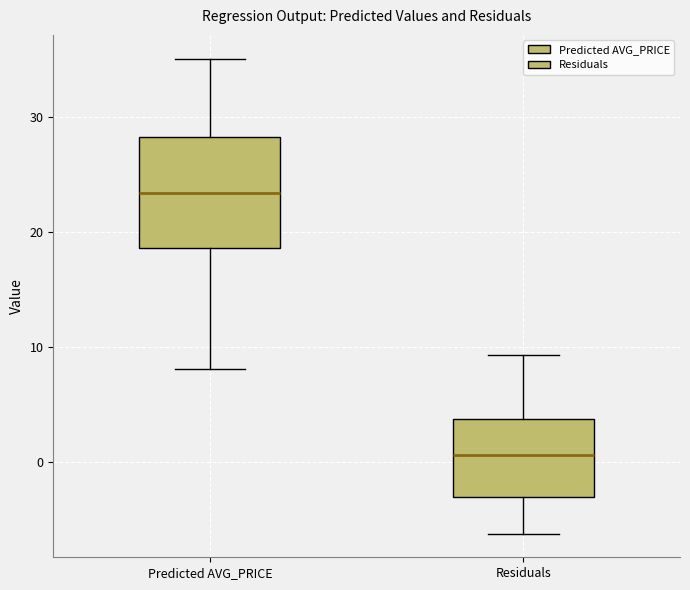

Comparing the boxes themselves (not the whiskers), which one is the tallest?

Predicted AVG_PRICE